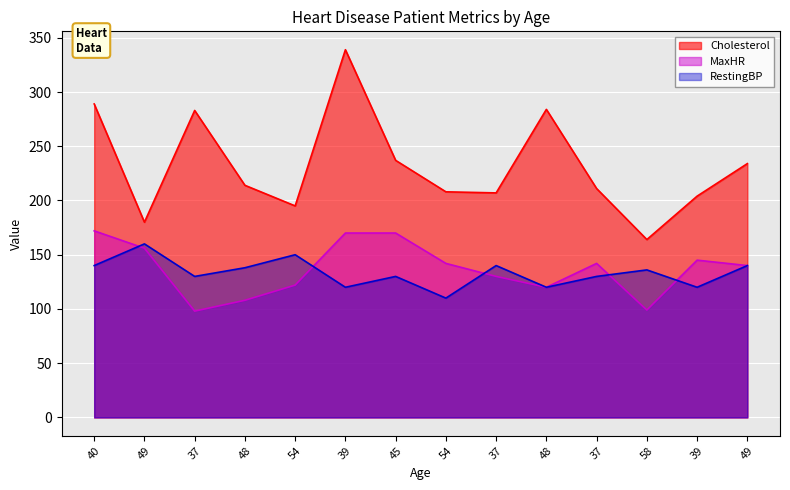

Which series has the largest total across all categories?

Cholesterol